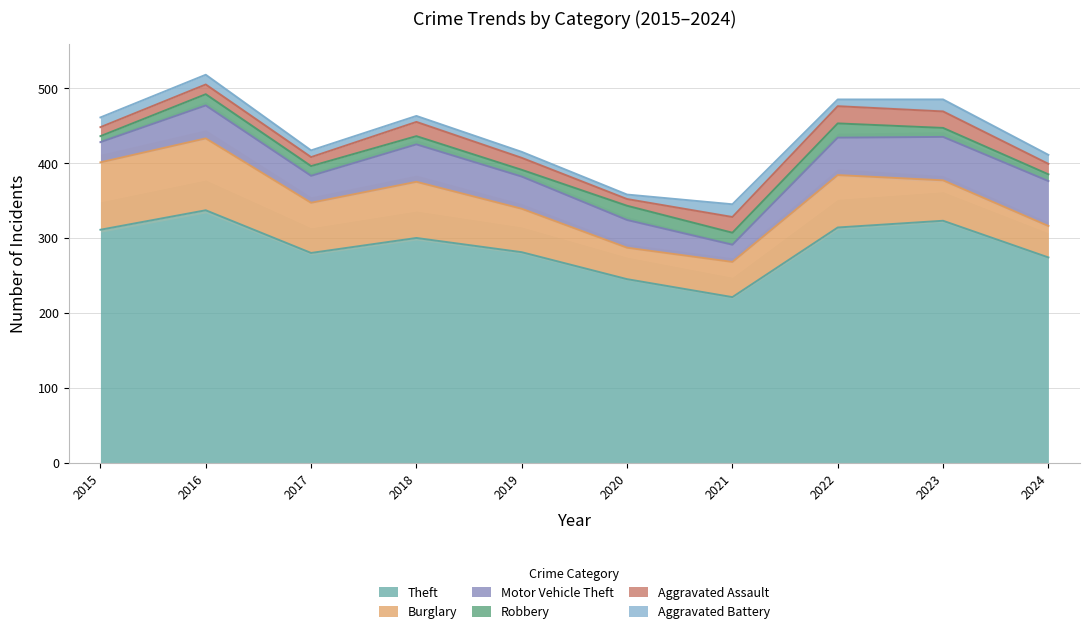

List the series in order of their peak value, lowest first.

Aggravated Battery, Robbery, Aggravated Assault, Motor Vehicle Theft, Burglary, Theft